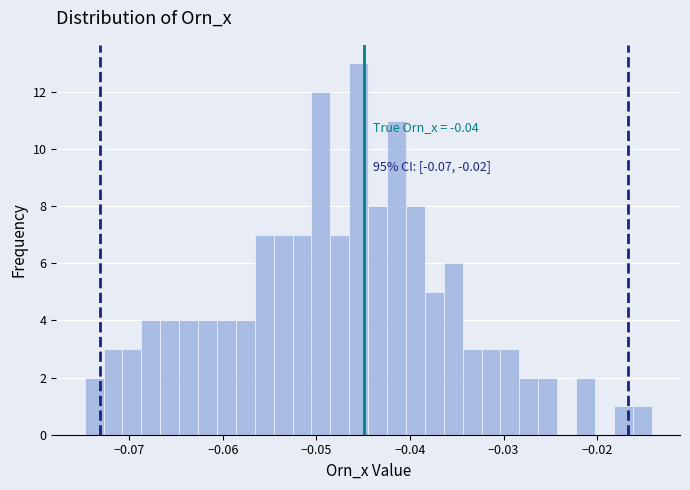

Around what value on the x-axis is the tallest bar? Give the approximate position of its centre, as read against the axis.

-0.045